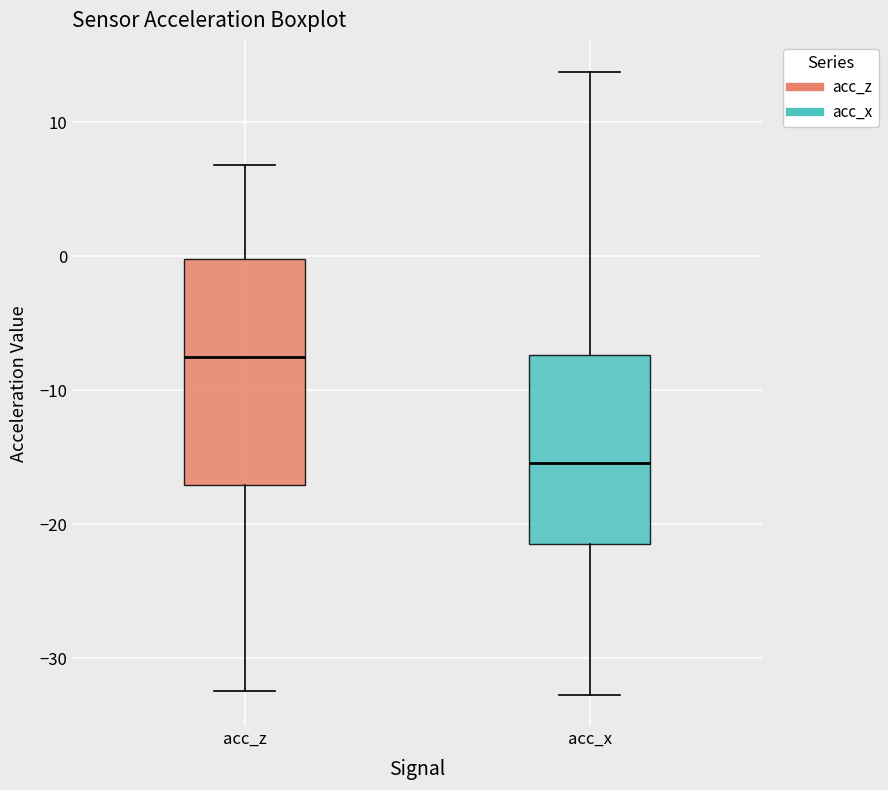

Which box is the tallest, from its lower edge to its upper edge?

acc_z